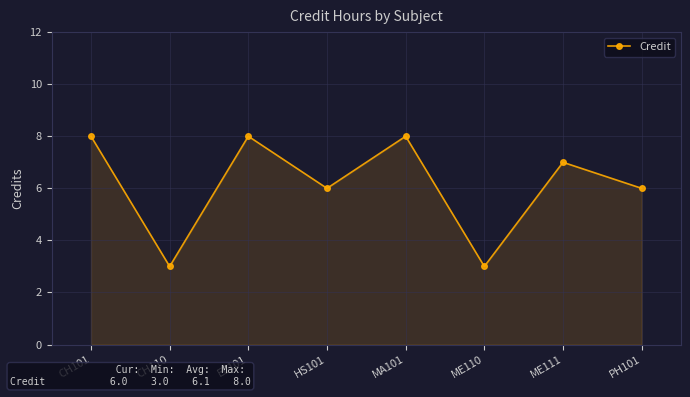

What is the label of the 3rd point from the left?

EE101